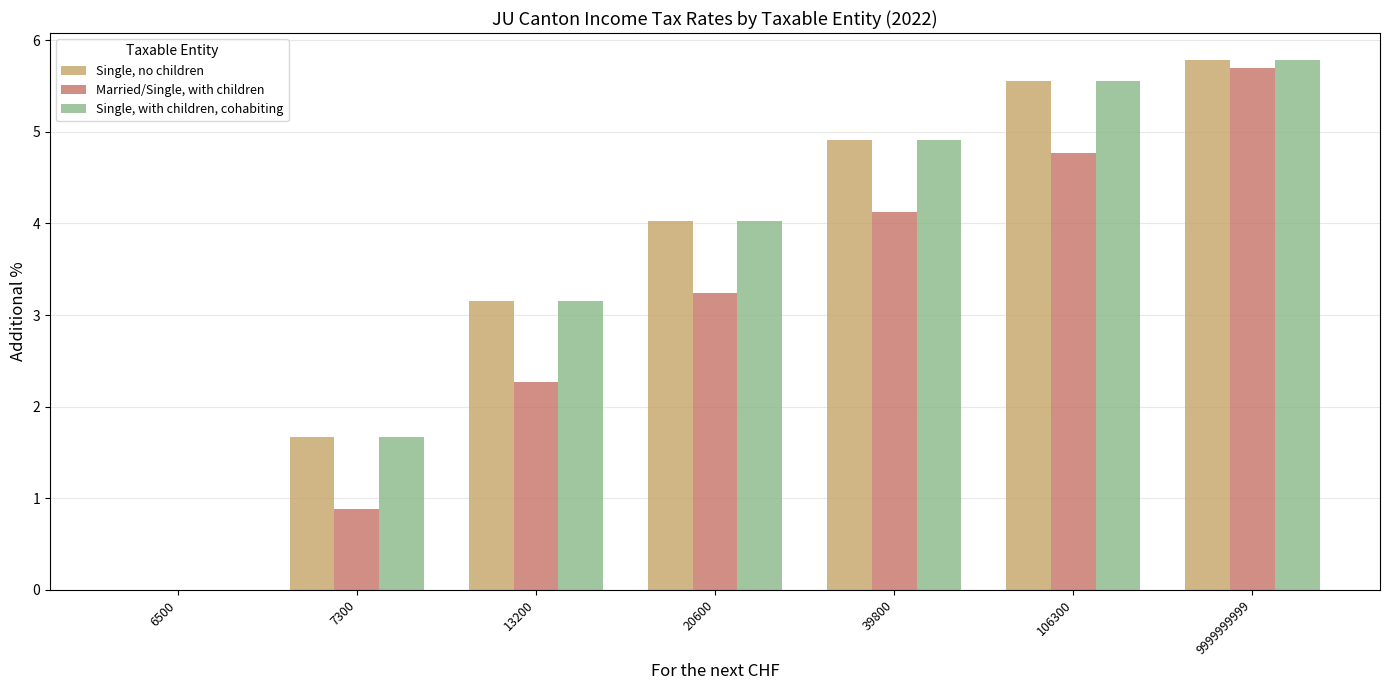

What is the sum of all Single, with children, cohabiting values?

25.1